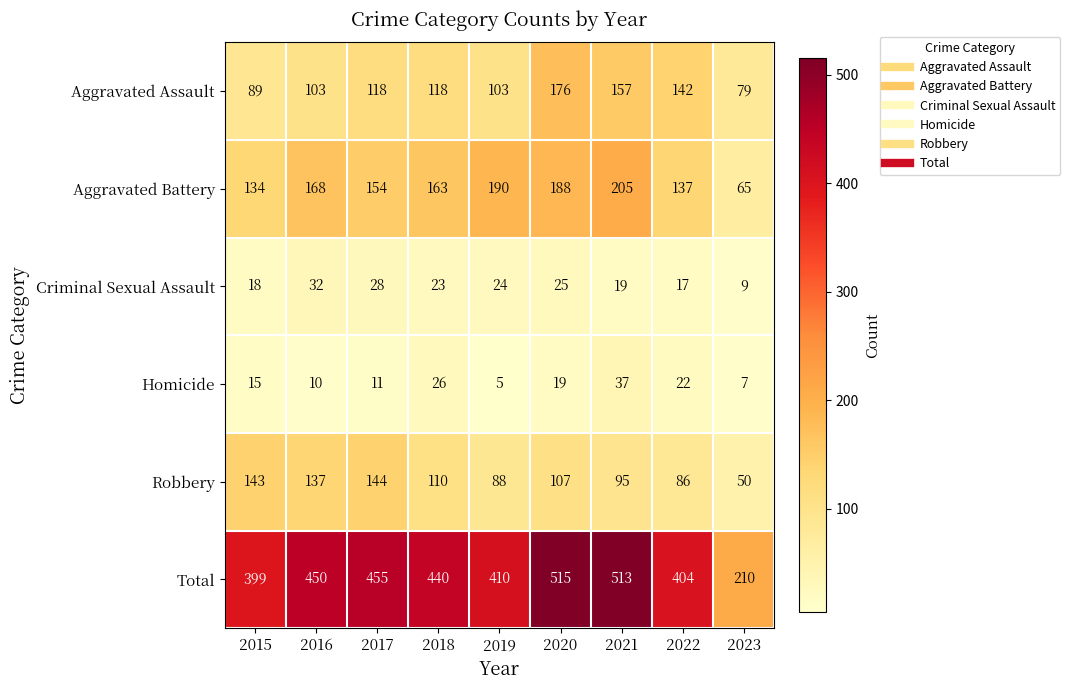

Is the value of Criminal Sexual Assault at 2017 greater than the value of Aggravated Assault at 2020?

No